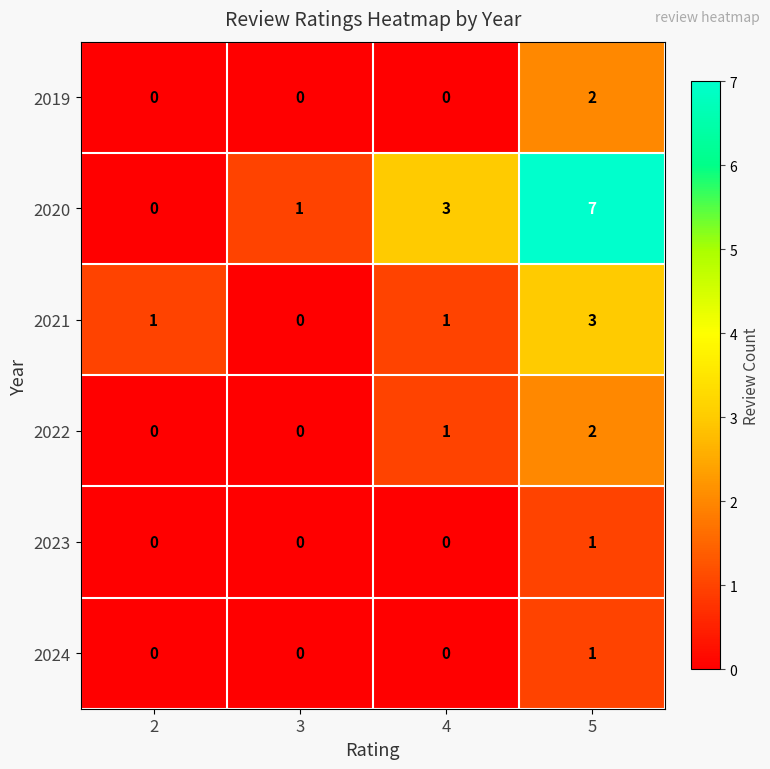

Which series has the widest spread of values?

2020